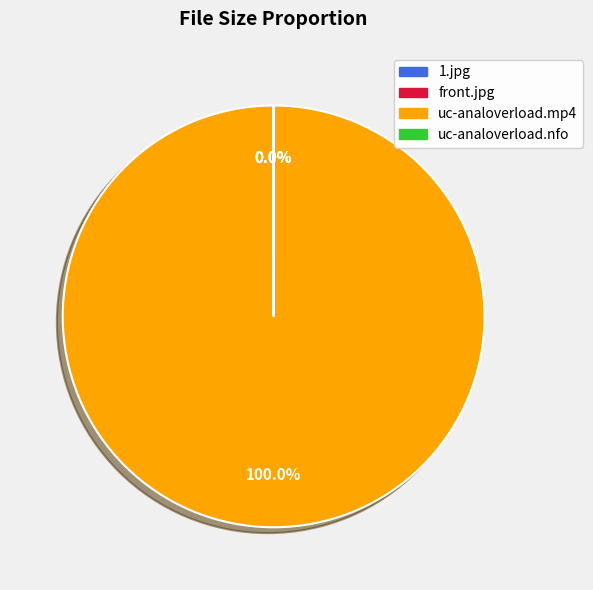

Which slice is the largest?

uc-analoverload.mp4